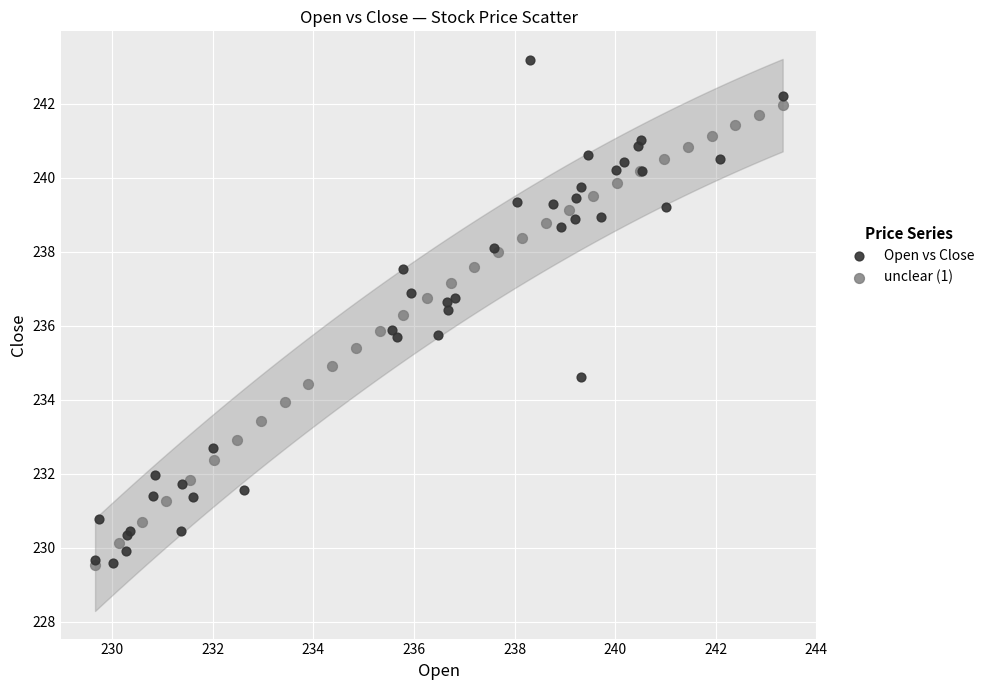

Which series reaches the maximum Y coordinate?

Open vs Close